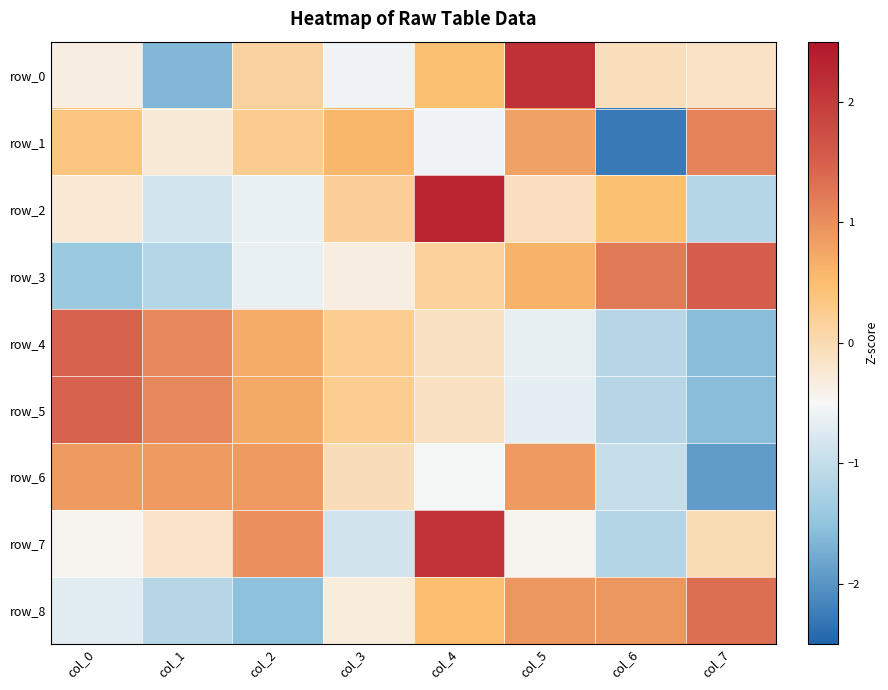

How many values in row_7 are above zero?

2